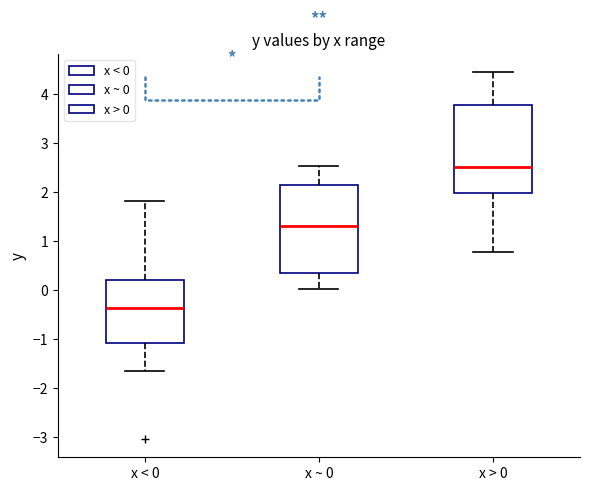

Reading left to right, transcribe this box plot: for each box, give where its median line is, the range the box spans, and where its two whiskers end, as read against the y-axis. The values are not printed on the chart, so give them approximately, as read against the axis.

x < 0: median -0.4, box -1.1 to 0.2, whiskers -1.7 to 1.8
x ~ 0: median 1.3, box 0.3 to 2.1, whiskers 0.0 to 2.5
x > 0: median 2.5, box 2.0 to 3.8, whiskers 0.8 to 4.4